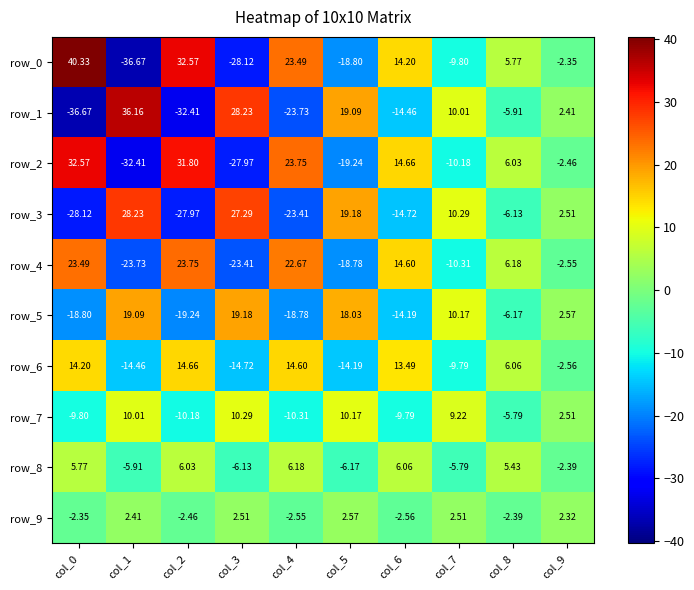

Where is row_4 nearest to the value 0?

col_9